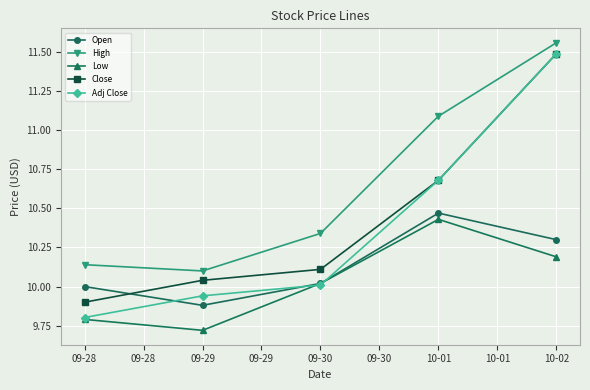

What is the difference between the maximum and minimum values in the Open series?

0.6